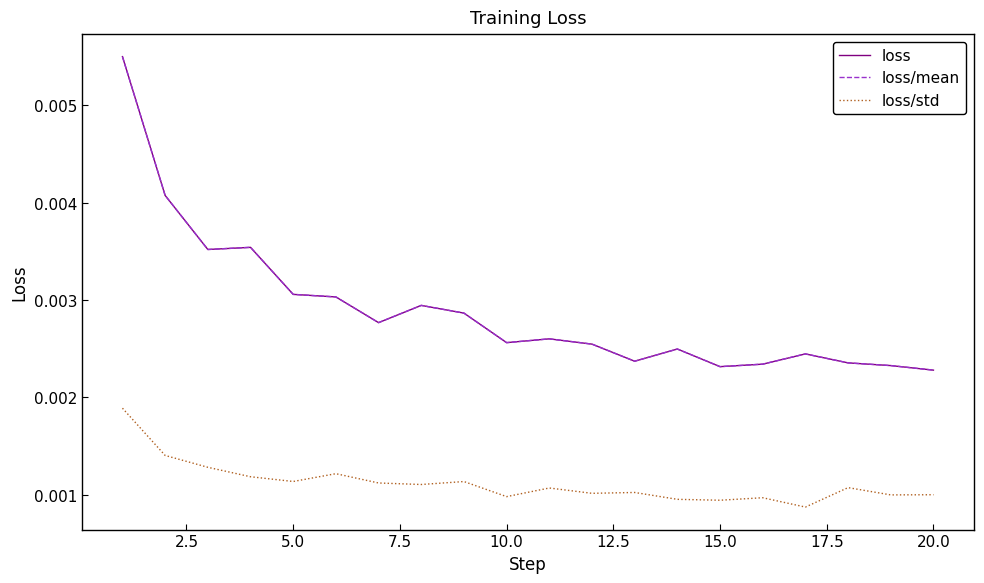

Is this an area chart (filled region under the line)?

No